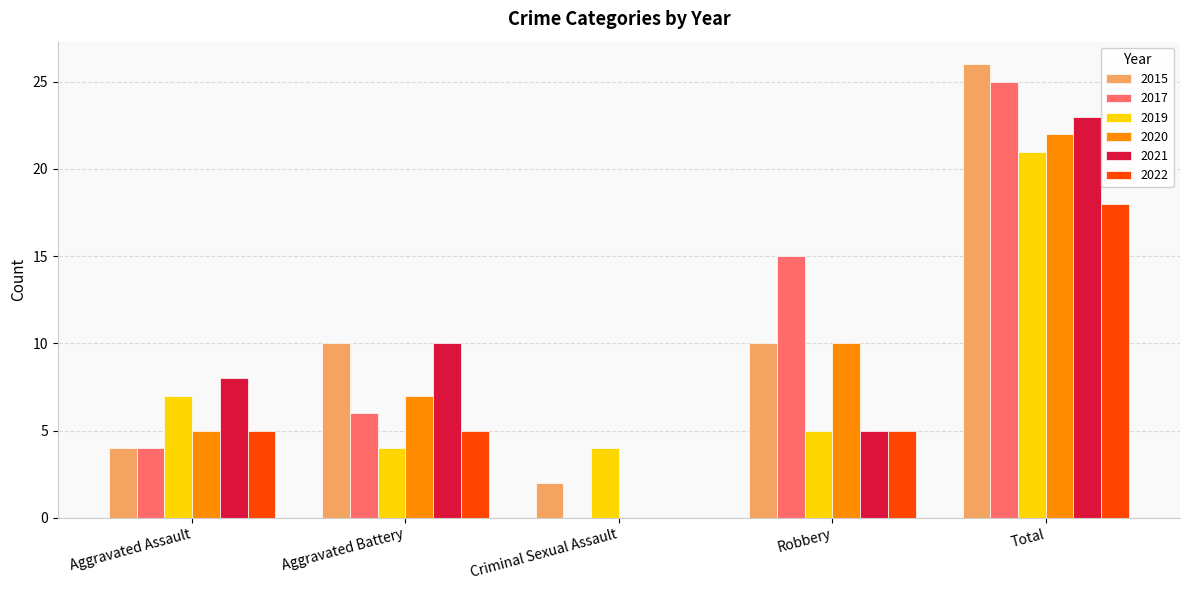

What is the sum of all 2022 values?

33